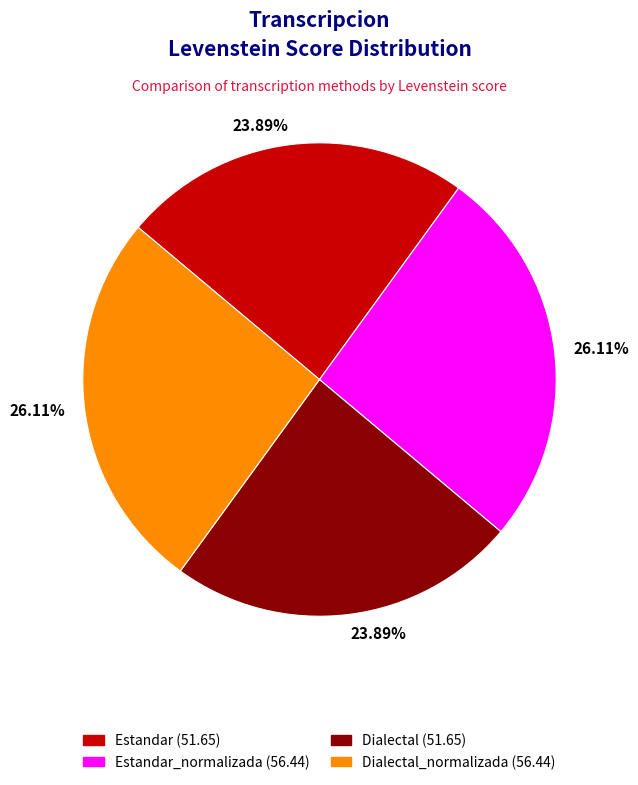

Is there a majority slice in this chart?

No